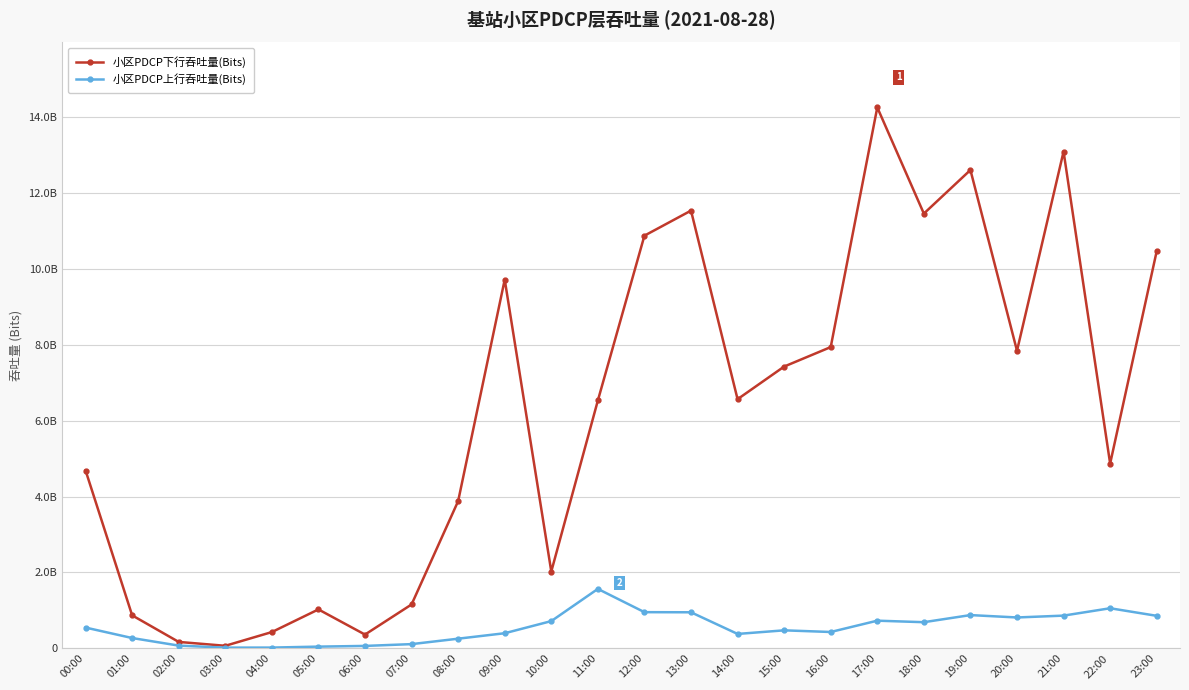

At which category does the chart reach its peak across all series?

17:00